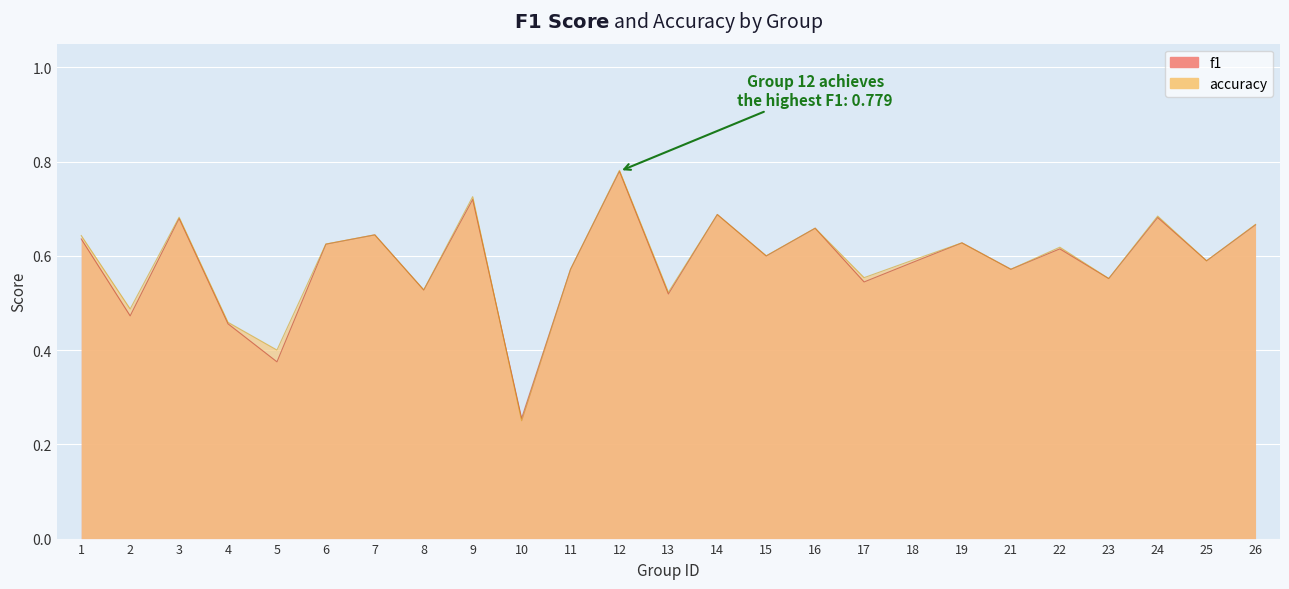

Where is the first local maximum for f1?

3